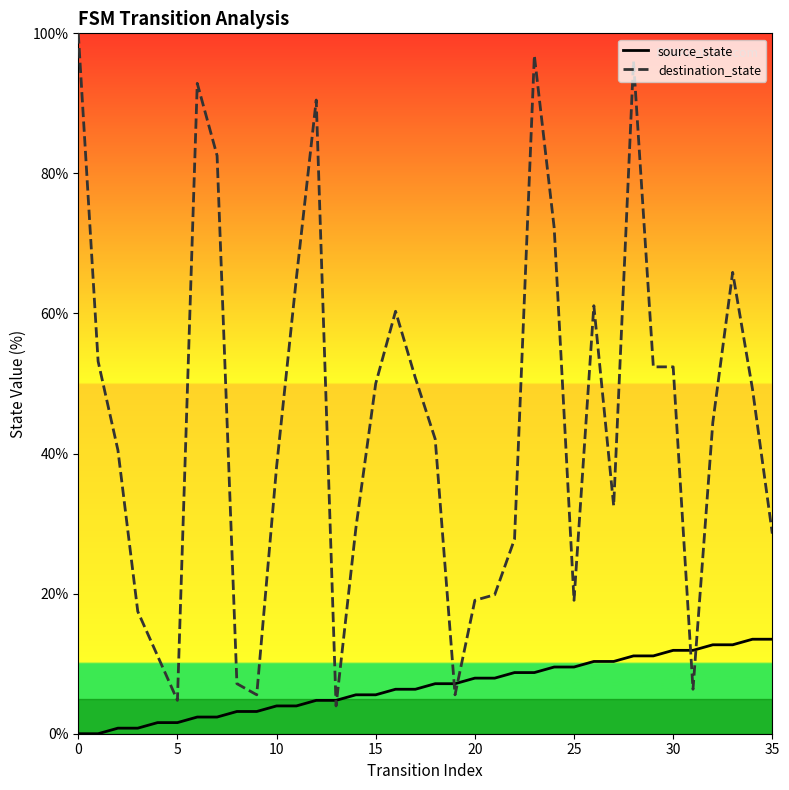

Where do source_state and destination_state first cross each other?

12 and 13